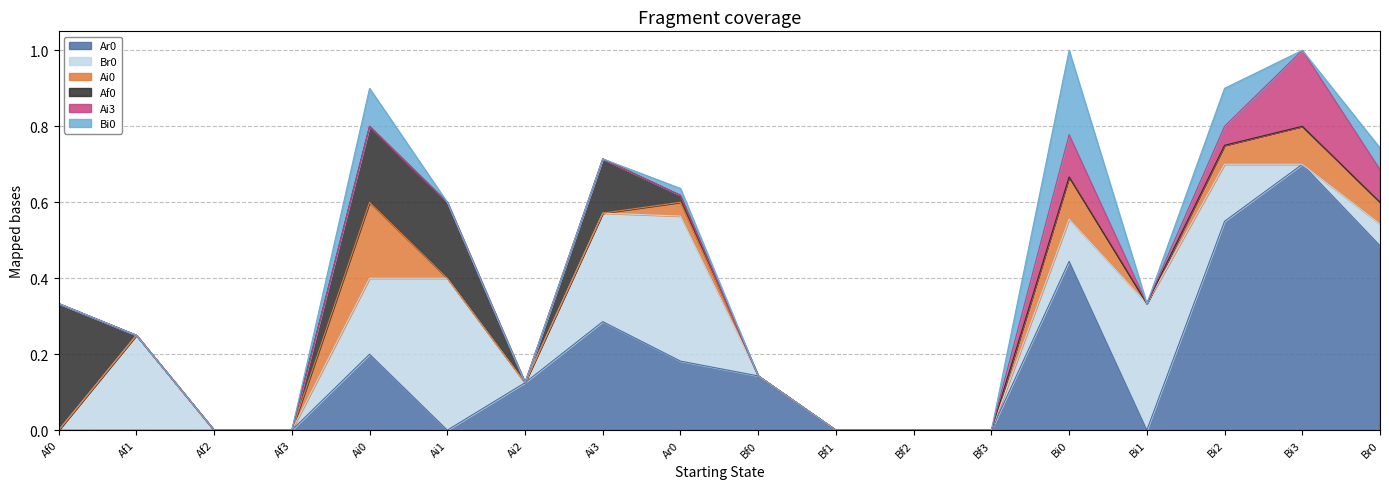

Between which two adjacent categories do Ar0 and Af0 first intersect?

Ai1 and Ai2